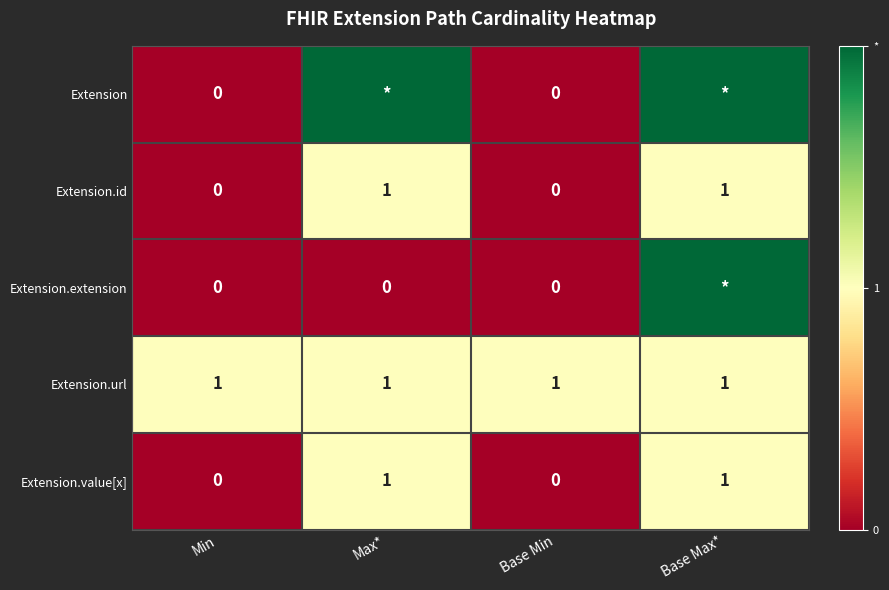

True or false: Extension.url has a value of 0.1 at Min.

False